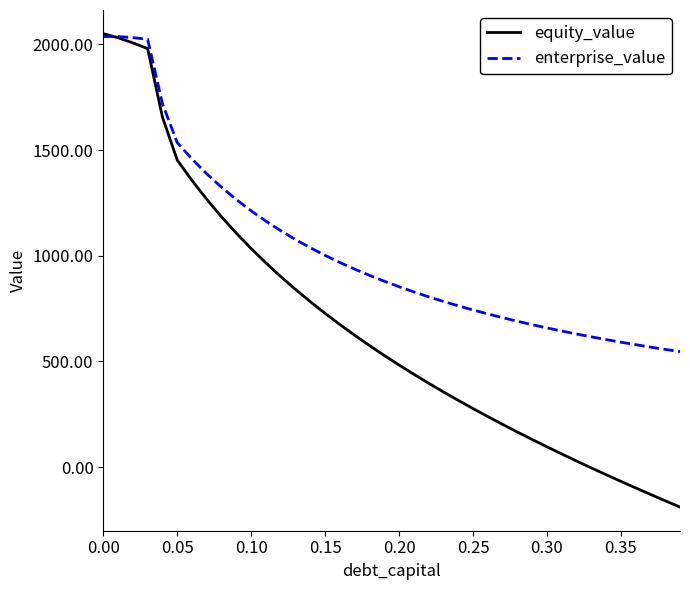

Count the number of data series in this chart.

2